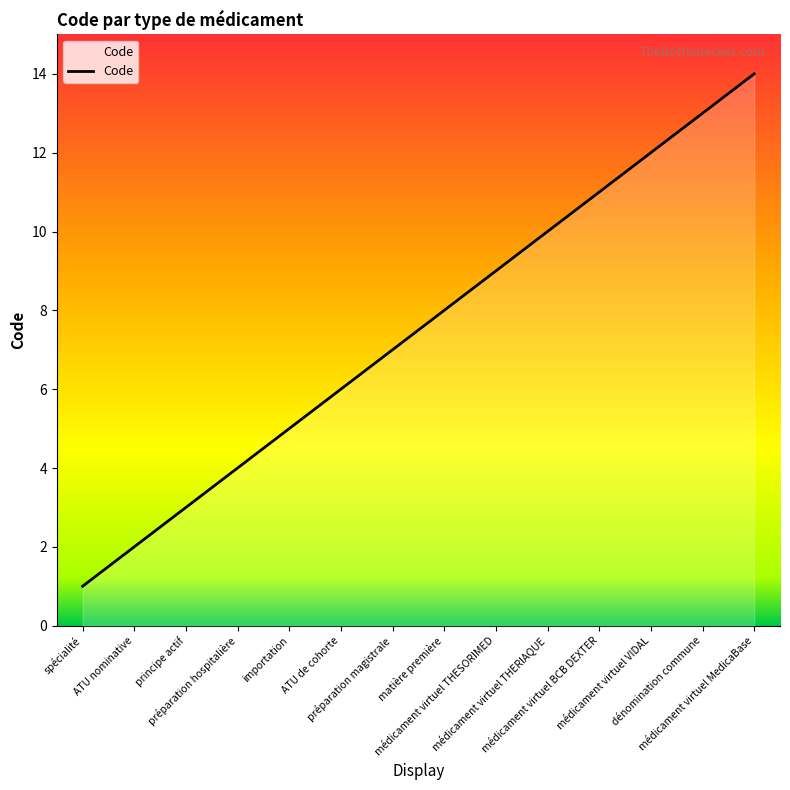

What is the greatest value displayed?

14